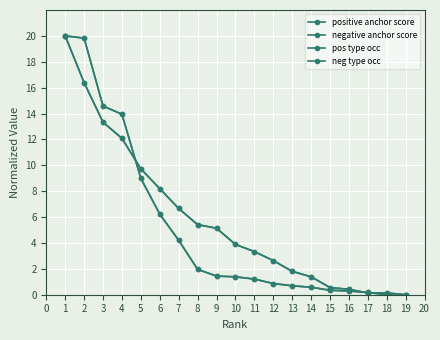

What is the value of the positive anchor score point at the 1st from the left?

20.0